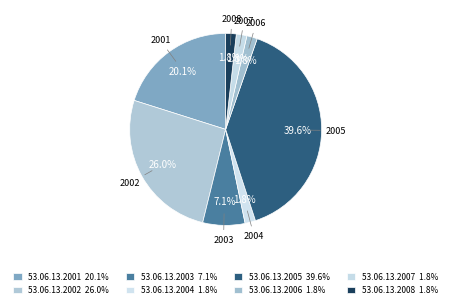

Count the number of slices in the pie.

8